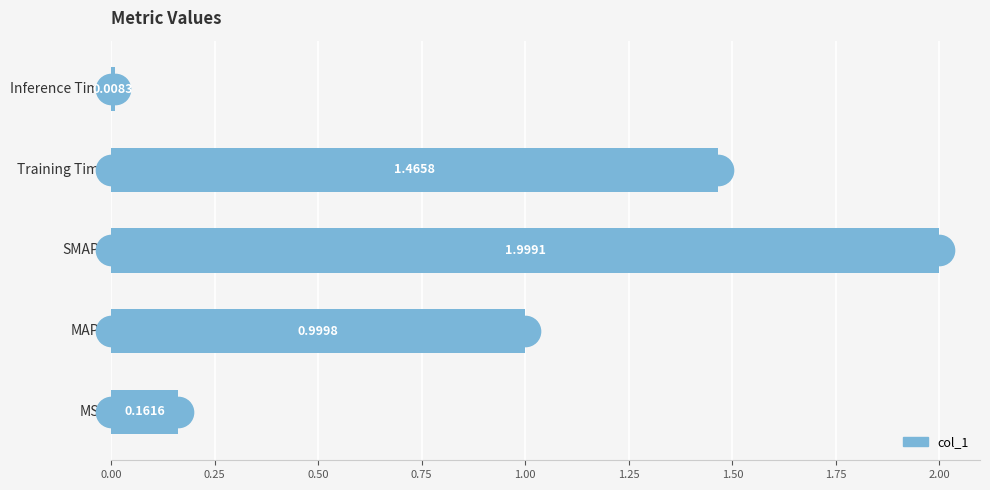

What is the sum of all values?

4.6